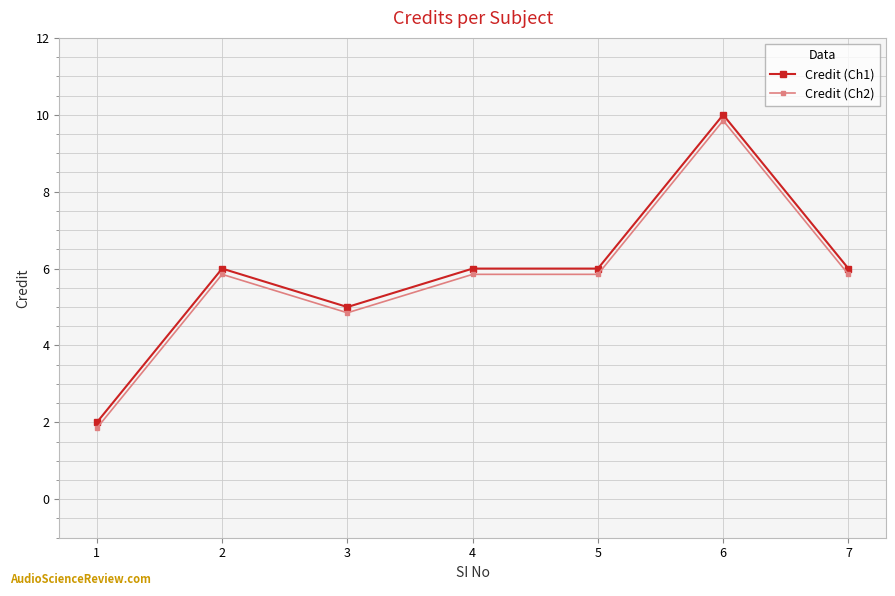

How many data points does each series have?

7